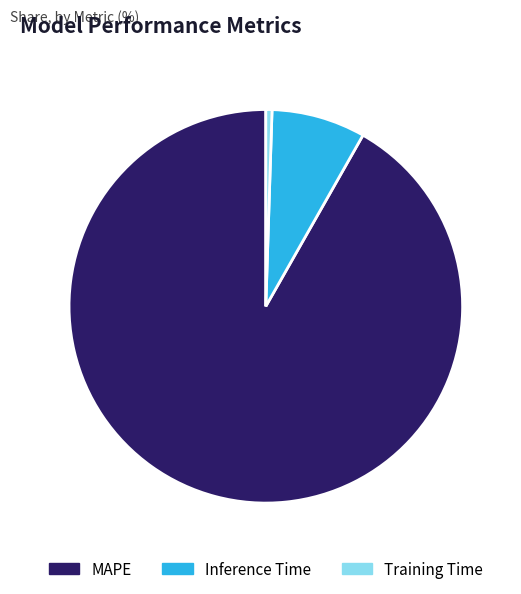

Is it true that Inference Time is 1% of the pie?

False